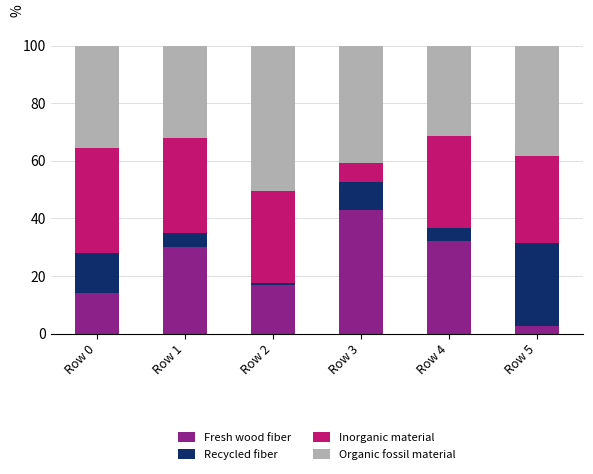

Where is Fresh wood fiber nearest to the value 22?

Row 2